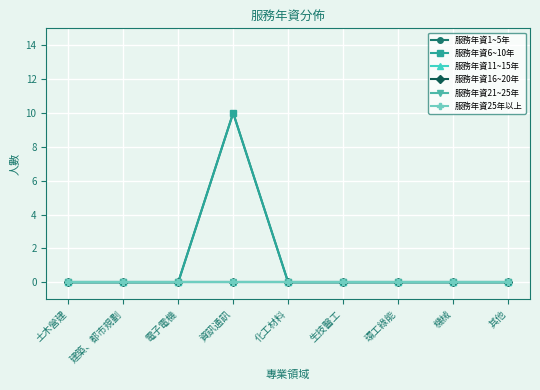

What is the sum of all 服務年資6~10年 values?

10